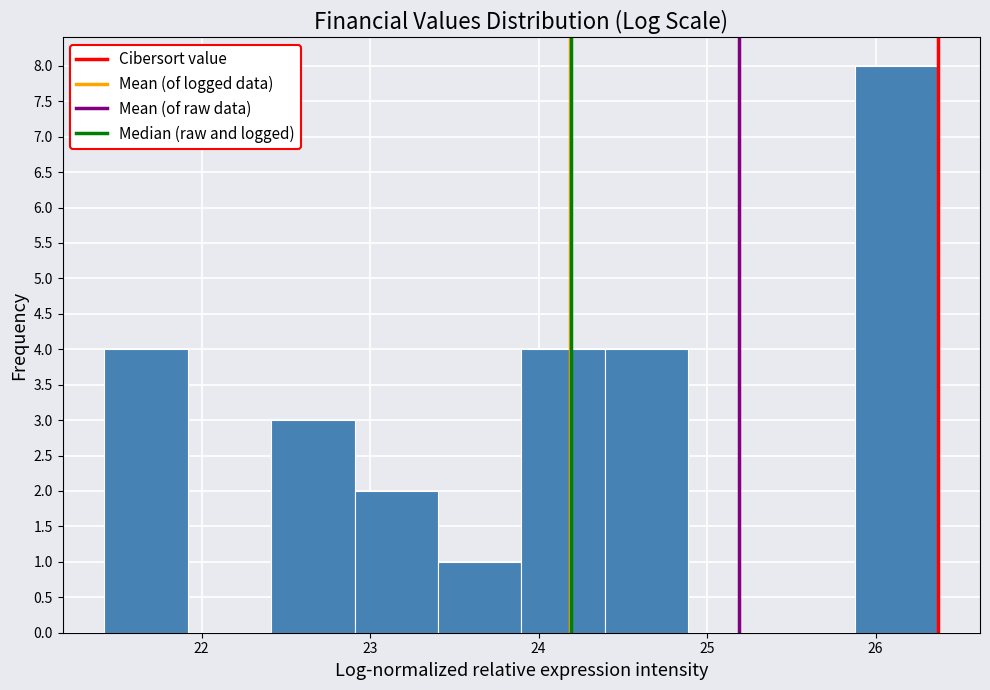

What is the height of the bar covering 23.9 to 24.4 on the x-axis? Neither the bar edges nor the heights are printed on the chart, so give them approximately, as read against the axes.

4